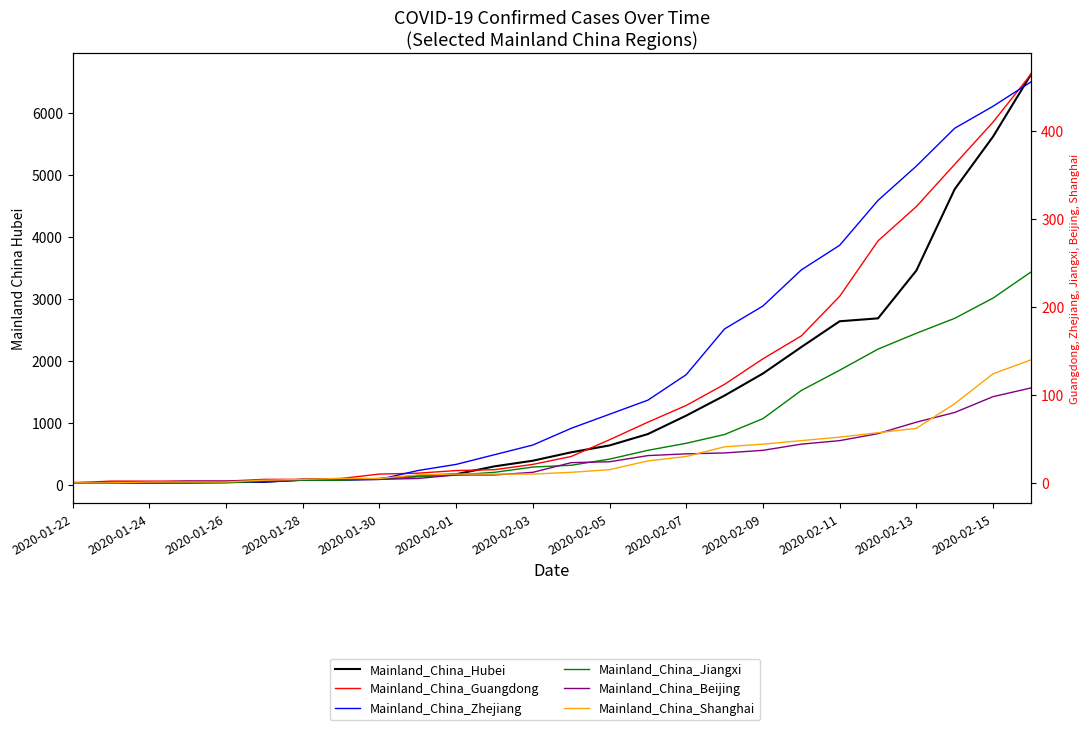

What is the highest value of the Mainland_China_Guangdong series?

465.0